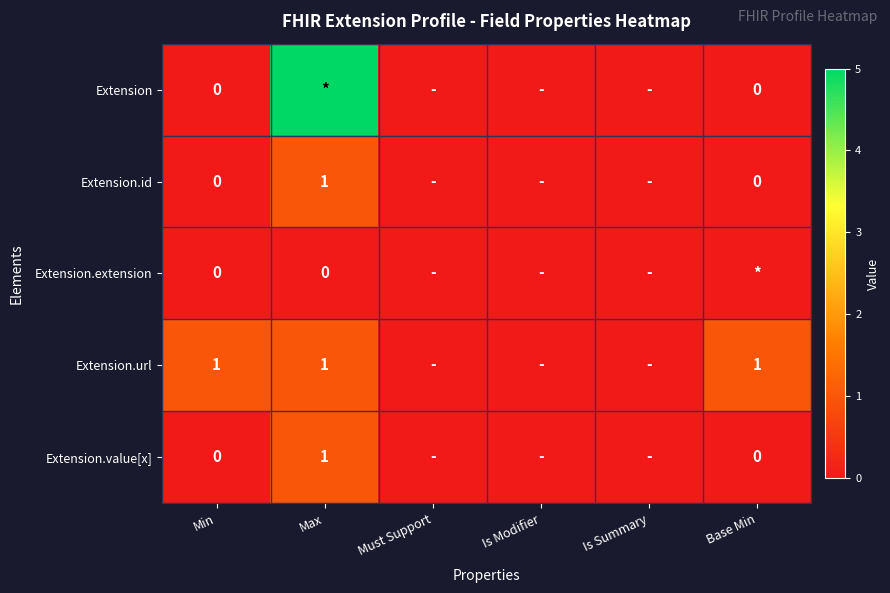

At which category is the sum across all series the highest?

Max